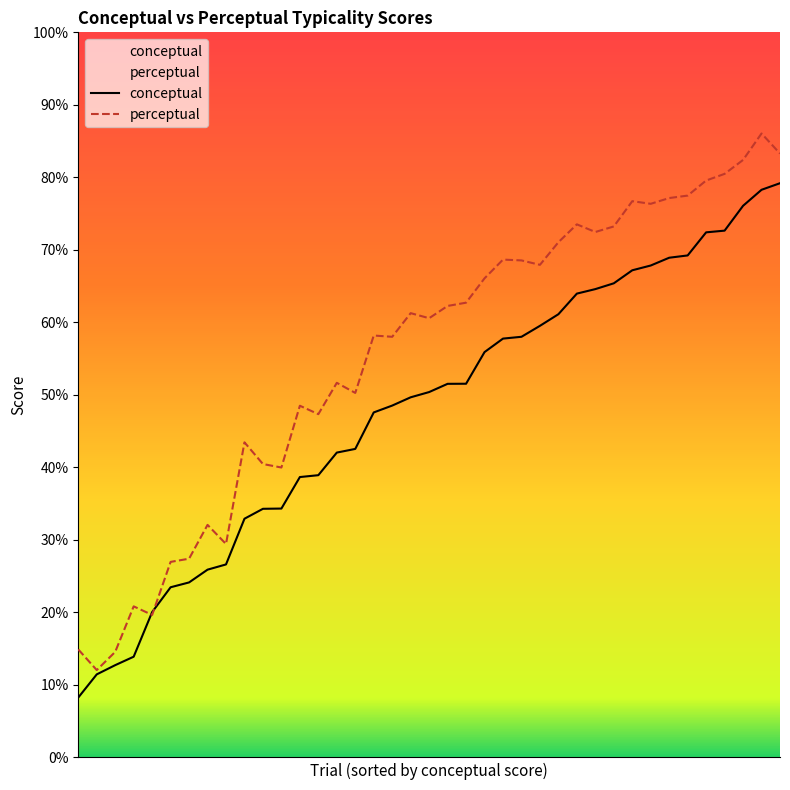

Rank the series by their average value, from highest to lowest.

perceptual, conceptual